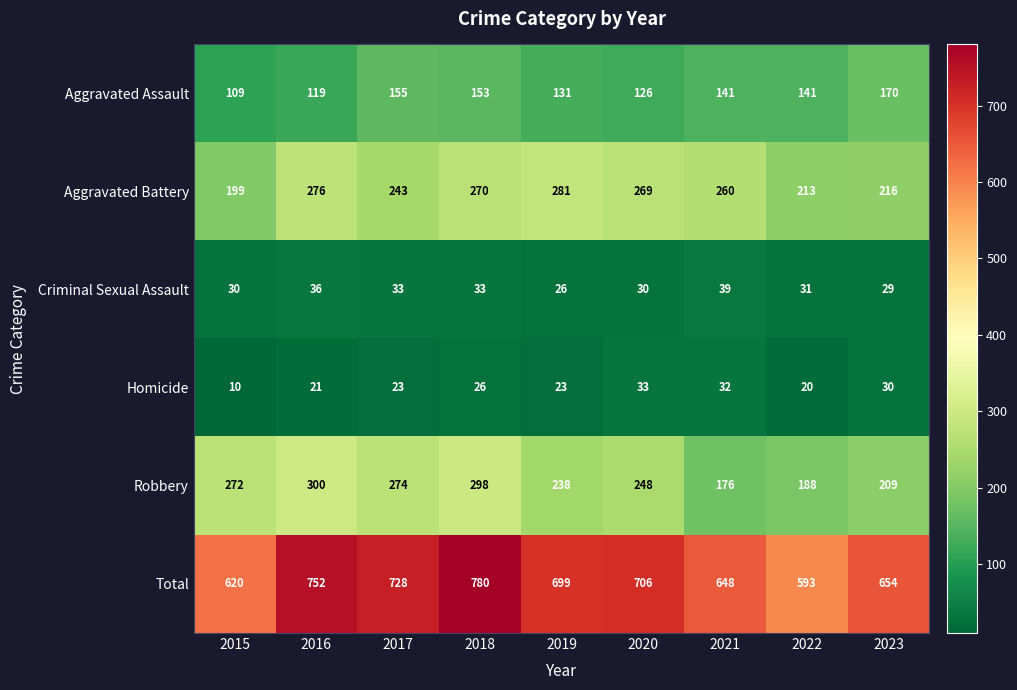

What is the sum of all Total values?

6180